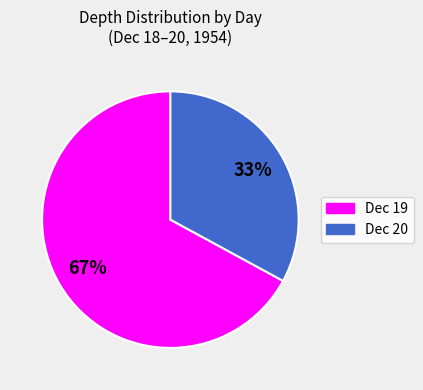

To the nearest percent, what is the difference between the largest and smallest slice percentages?

34%